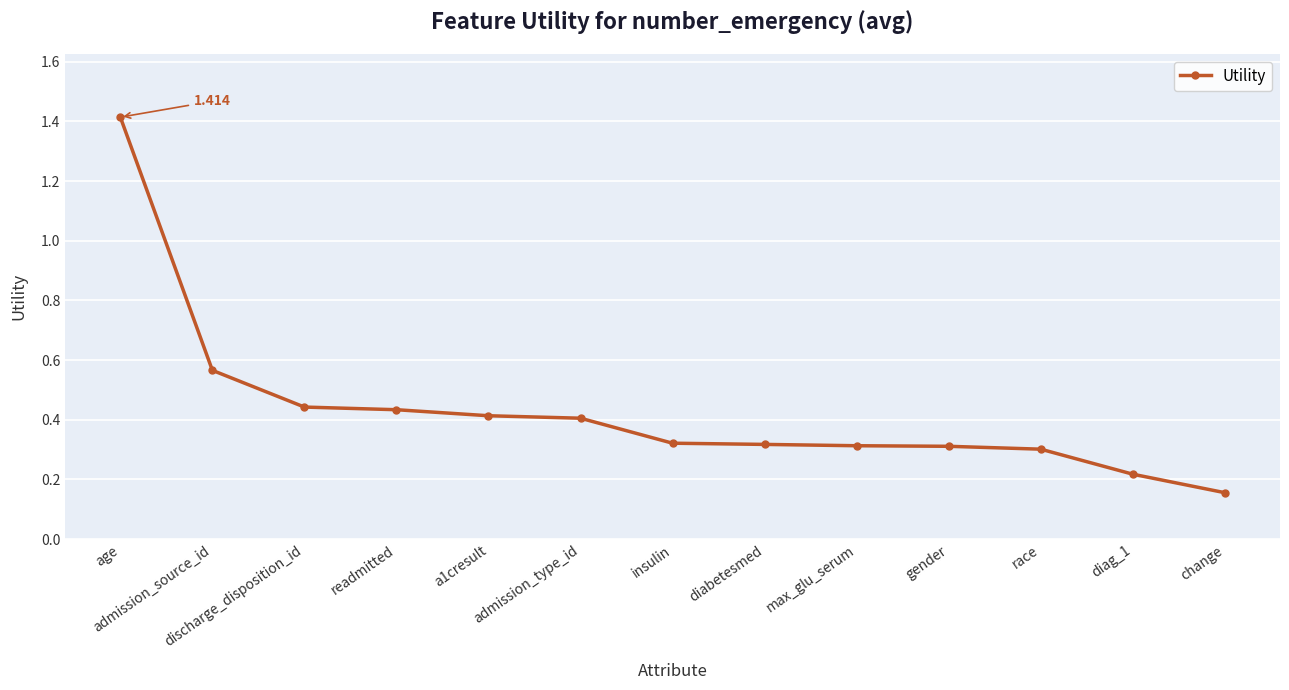

What is the approximate value at insulin?

0.3